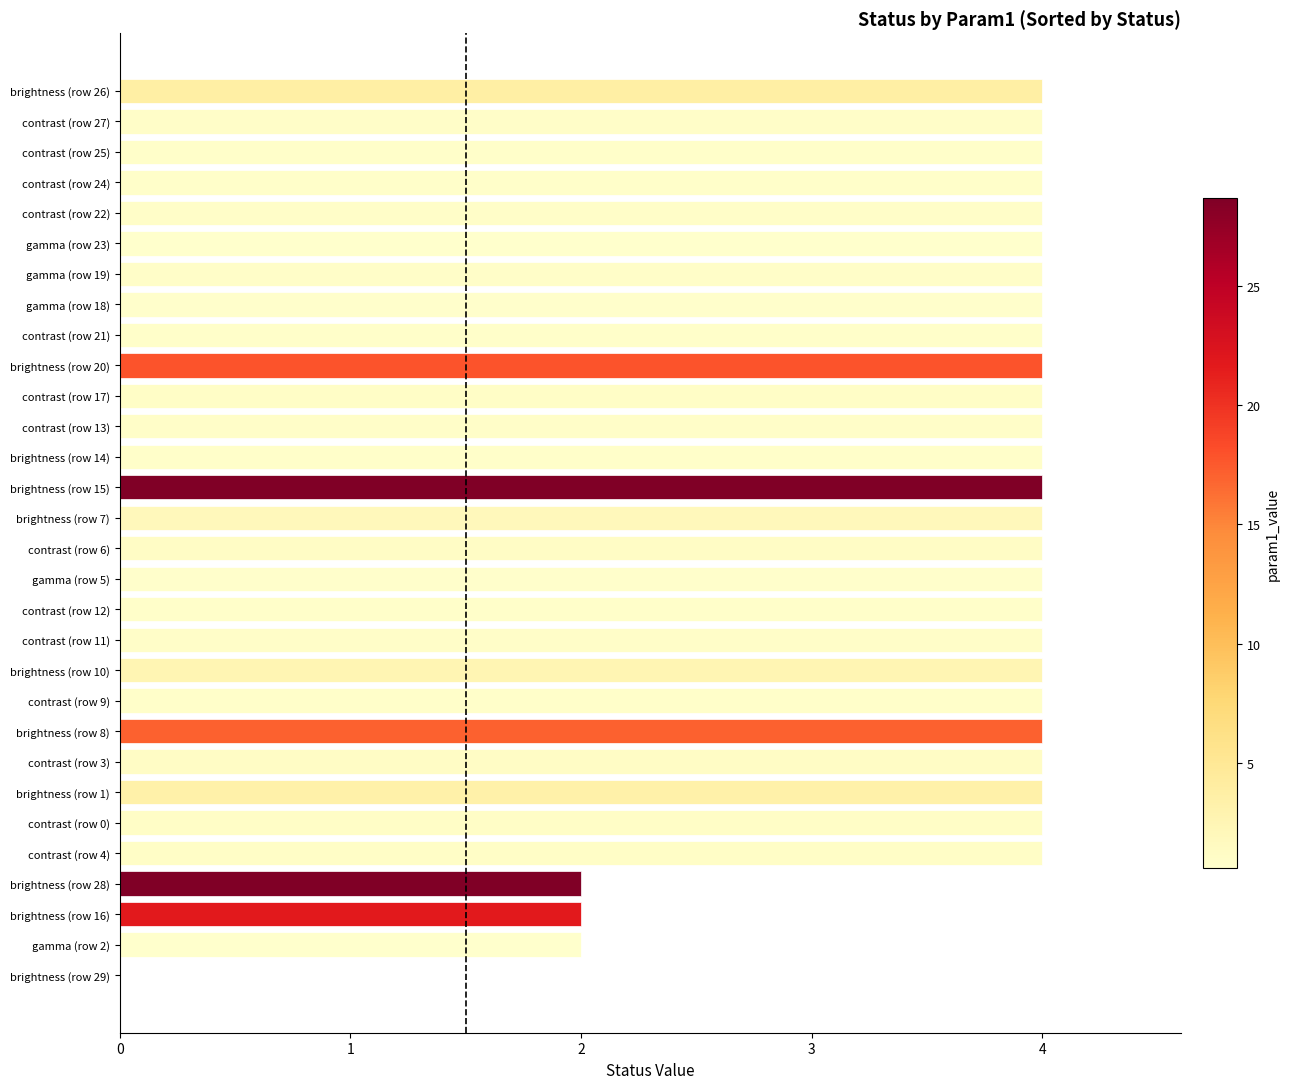

What is the sum of all values?

110